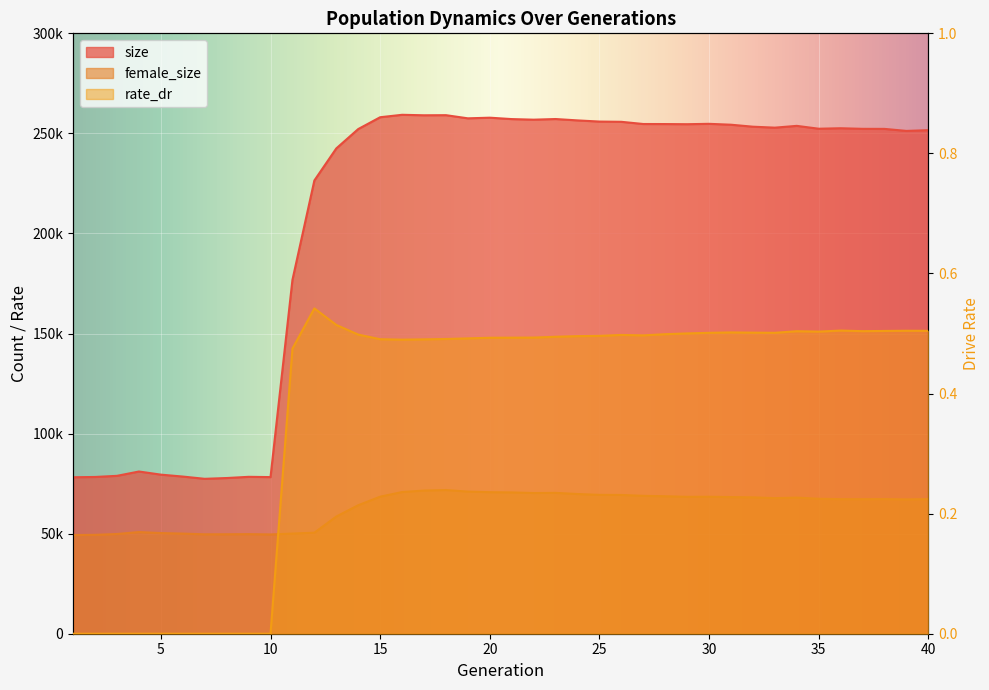

Reading right to left, transcribe all the data shown in this chart.

size: 40=251618.0	39=251245.0	38=252256.0	37=252284.0	36=252577.0	35=252339.0	34=253767.0	33=252871.0	32=253351.0	31=254341.0	30=254785.0	29=254595.0	28=254669.0	27=254694.0	26=255791.0	25=255914.0	24=256498.0	23=257182.0	22=256858.0	21=257152.0	20=257853.0	19=257531.0	18=259108.0	17=259053.0	16=259297.0	15=258076.0	14=252172.0	13=242495.0	12=226481.0	11=176811.0	10=78262.0	9=78399.0	8=77799.0	7=77402.0	6=78531.0	5=79492.0	4=81054.0	3=78895.0	2=78328.0	1=78185.0
female_size: 40=67279.0	39=67116.0	38=67287.0	37=67233.0	36=67255.0	35=67436.0	34=68014.0	33=67751.0	32=68150.0	31=68270.0	30=68457.0	29=68404.0	28=68704.0	27=68905.0	26=69345.0	25=69388.0	24=69815.0	23=70387.0	22=70310.0	21=70614.0	20=70729.0	19=71031.0	18=71798.0	17=71539.0	16=70801.0	15=68484.0	14=64216.0	13=58562.0	12=50492.0	11=50051.0	10=49608.0	9=49759.0	8=49696.0	7=49668.0	6=50033.0	5=50292.0	4=50801.0	3=49828.0	2=49407.0	1=49299.0
rate_dr: 40=0.5	39=0.5	38=0.5	37=0.5	36=0.5	35=0.5	34=0.5	33=0.5	32=0.5	31=0.5	30=0.5	29=0.5	28=0.5	27=0.5	26=0.5	25=0.5	24=0.5	23=0.5	22=0.5	21=0.5	20=0.5	19=0.5	18=0.5	17=0.5	16=0.5	15=0.5	14=0.5	13=0.5	12=0.5	11=0.5	10=0.0	9=0.0	8=0.0	7=0.0	6=0.0	5=0.0	4=0.0	3=0.0	2=0.0	1=0.0